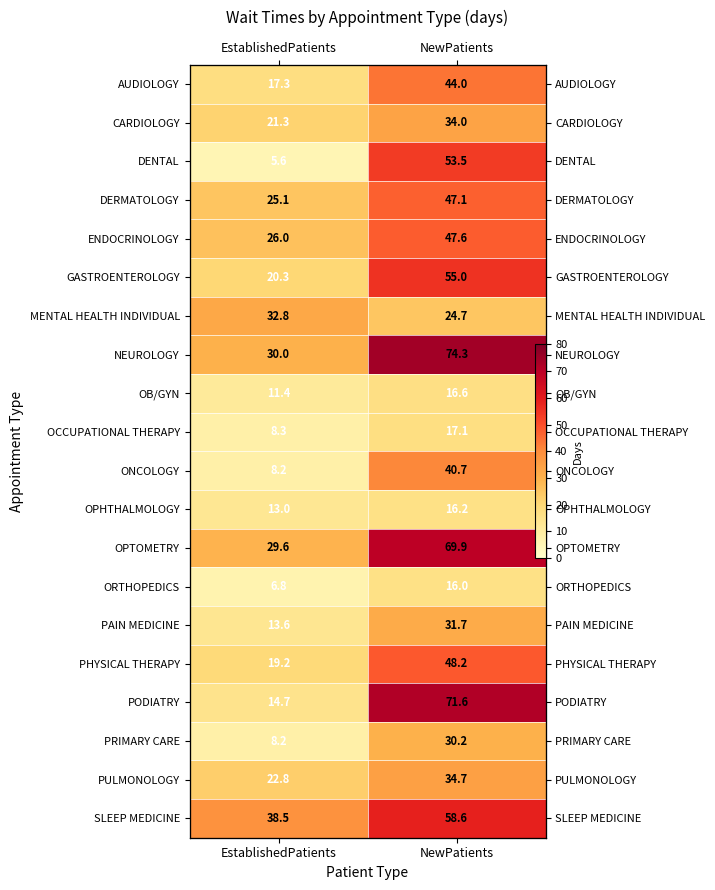

Rank the series by their maximum value, from highest to lowest.

NEUROLOGY, PODIATRY, OPTOMETRY, SLEEP MEDICINE, GASTROENTEROLOGY, DENTAL, PHYSICAL THERAPY, ENDOCRINOLOGY, DERMATOLOGY, AUDIOLOGY, ONCOLOGY, PULMONOLOGY, CARDIOLOGY, MENTAL HEALTH INDIVIDUAL, PAIN MEDICINE, PRIMARY CARE, OCCUPATIONAL THERAPY, OB/GYN, OPHTHALMOLOGY, ORTHOPEDICS